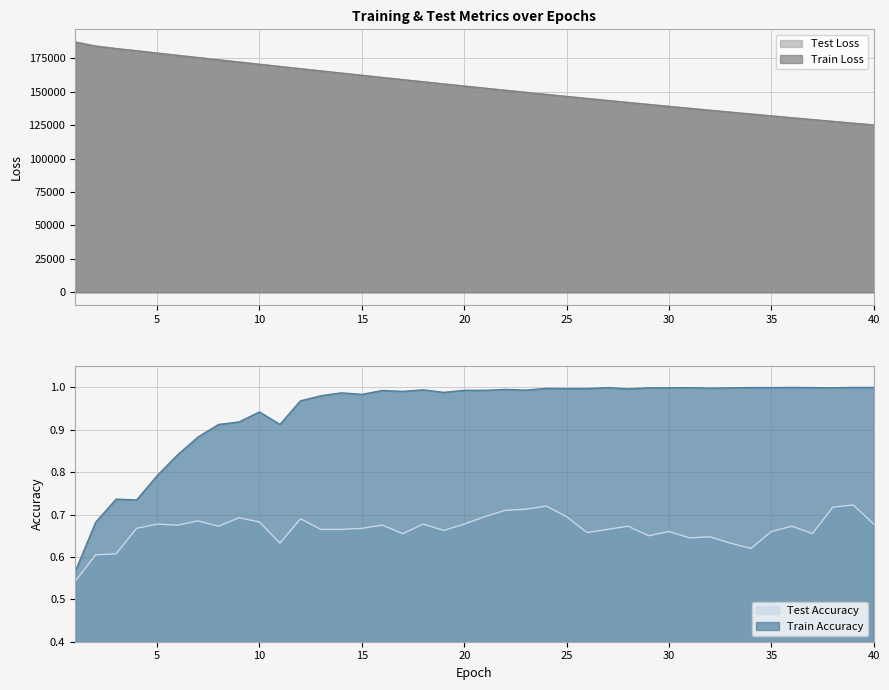

True or false: test_loss and train_loss intersect in this chart.

False